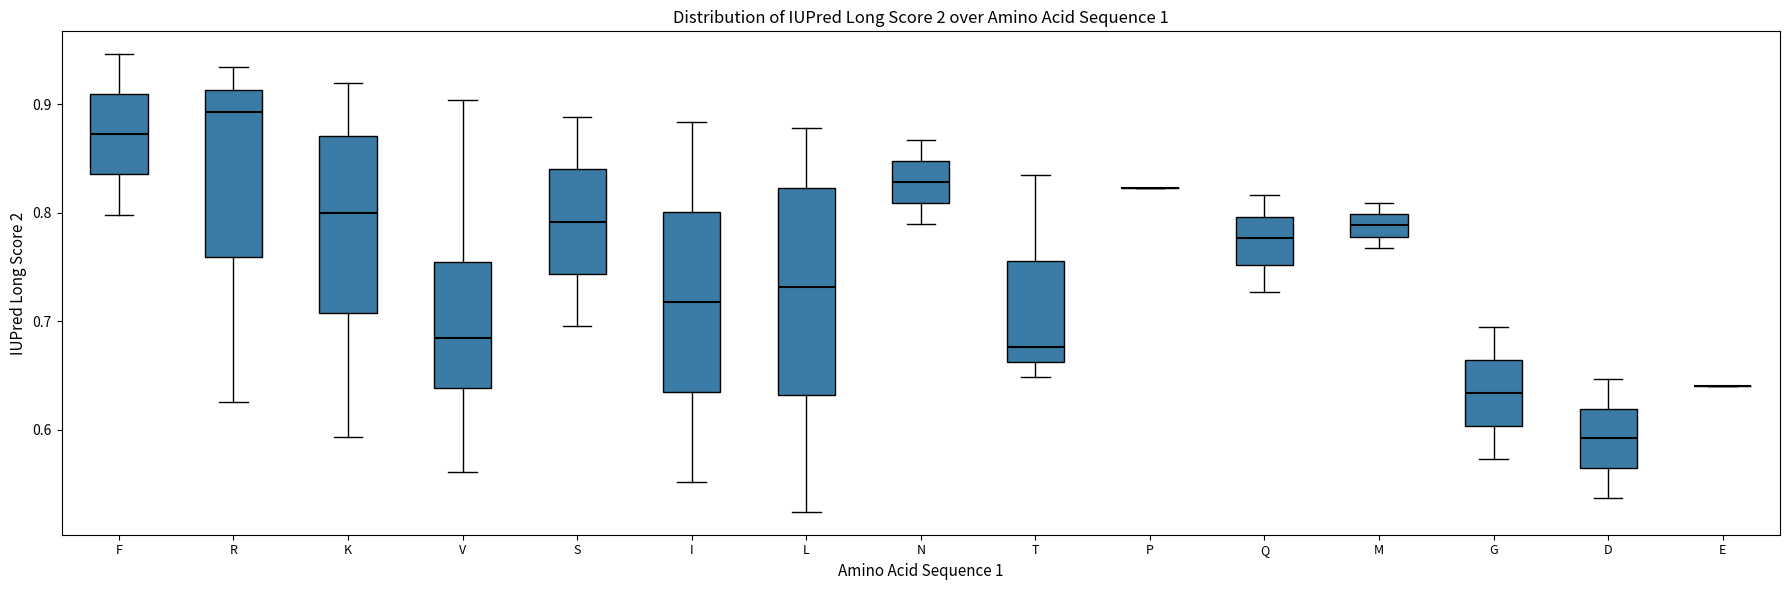

Which box is the tallest, from its lower edge to its upper edge?

L